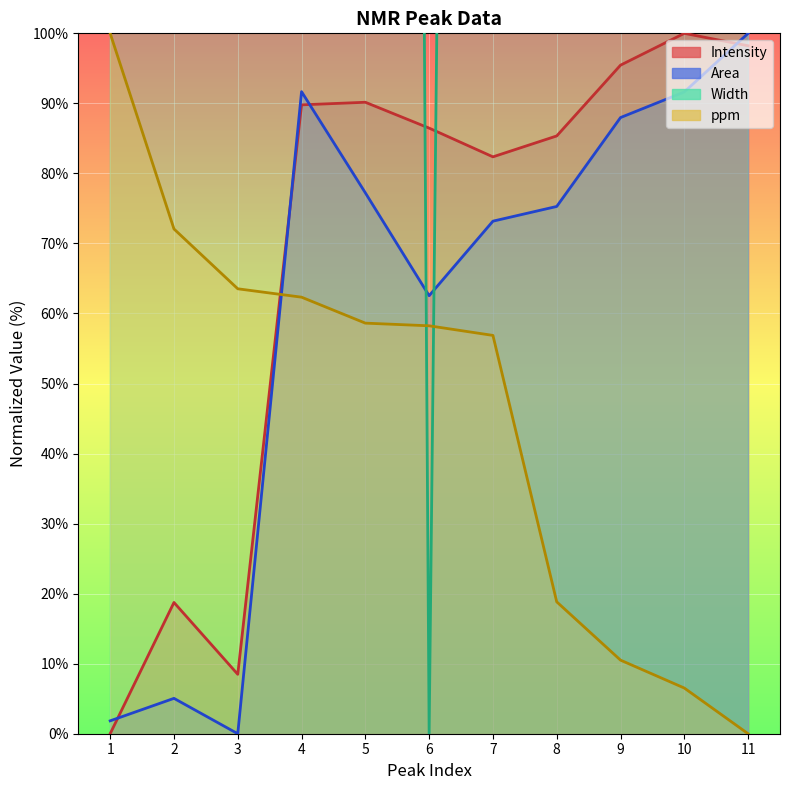

What is the spread (max minus min) of values at 8?

1481.2